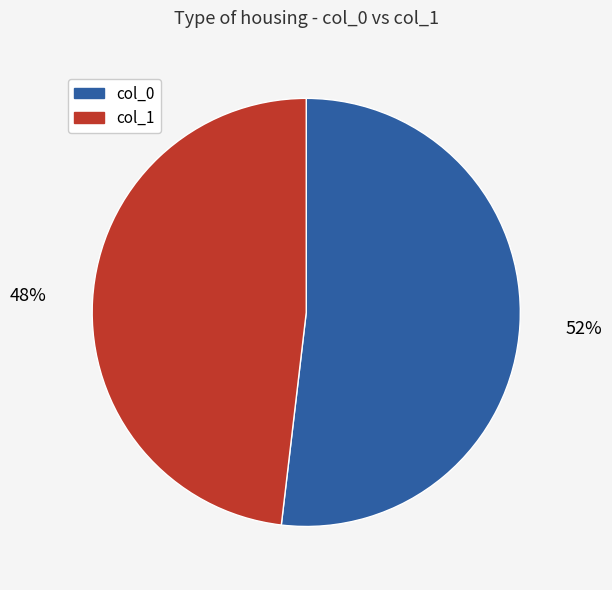

Rank the categories by value from highest to lowest.

col_0, col_1